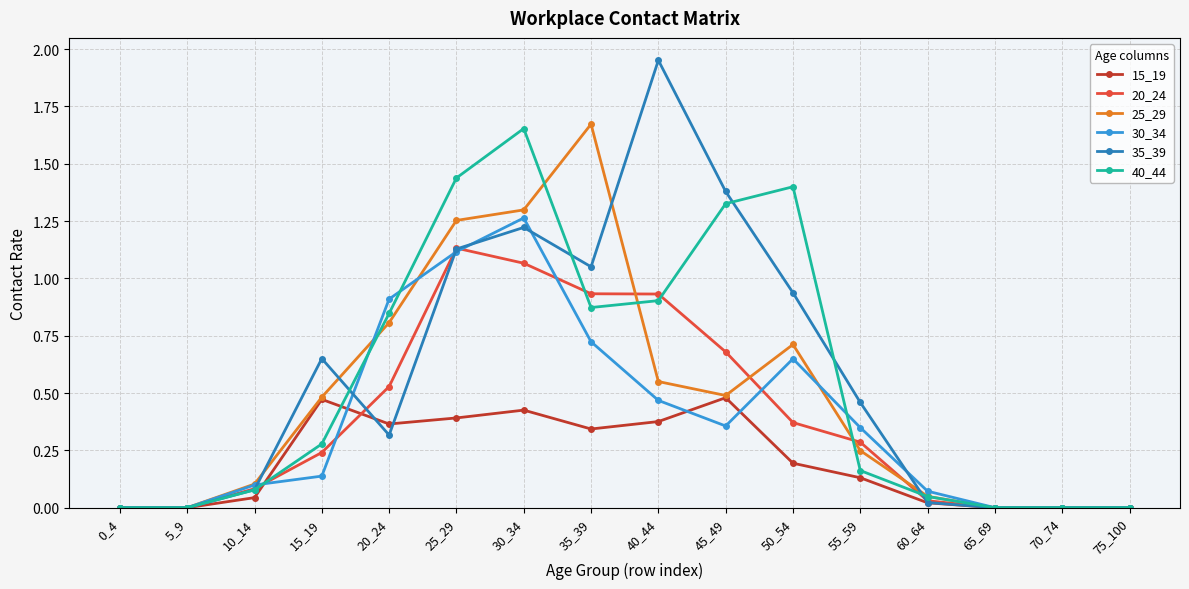

Which series has the largest range (max minus min)?

35_39